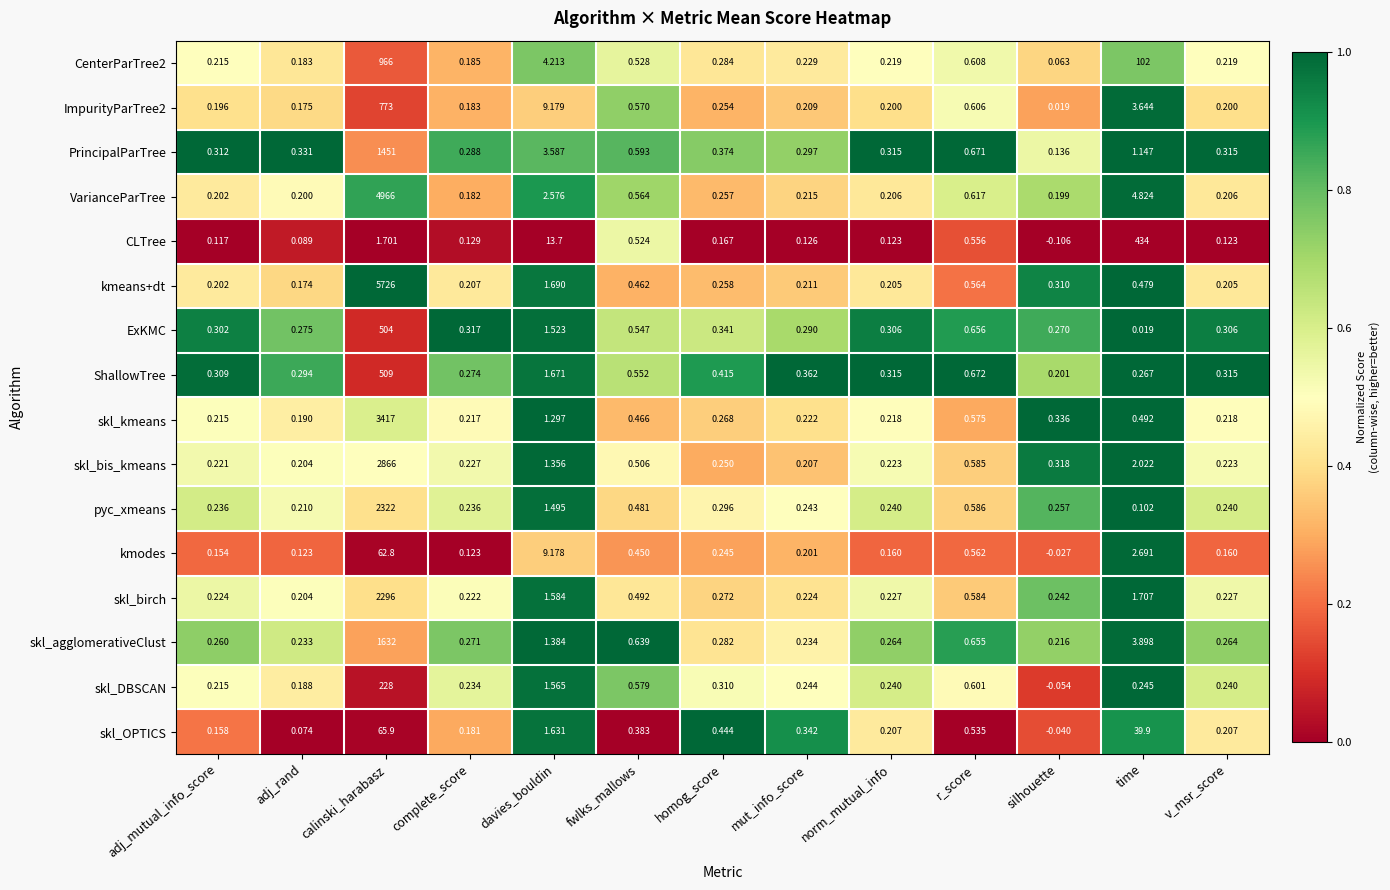

What is the total value across all series at silhouette?

2.3